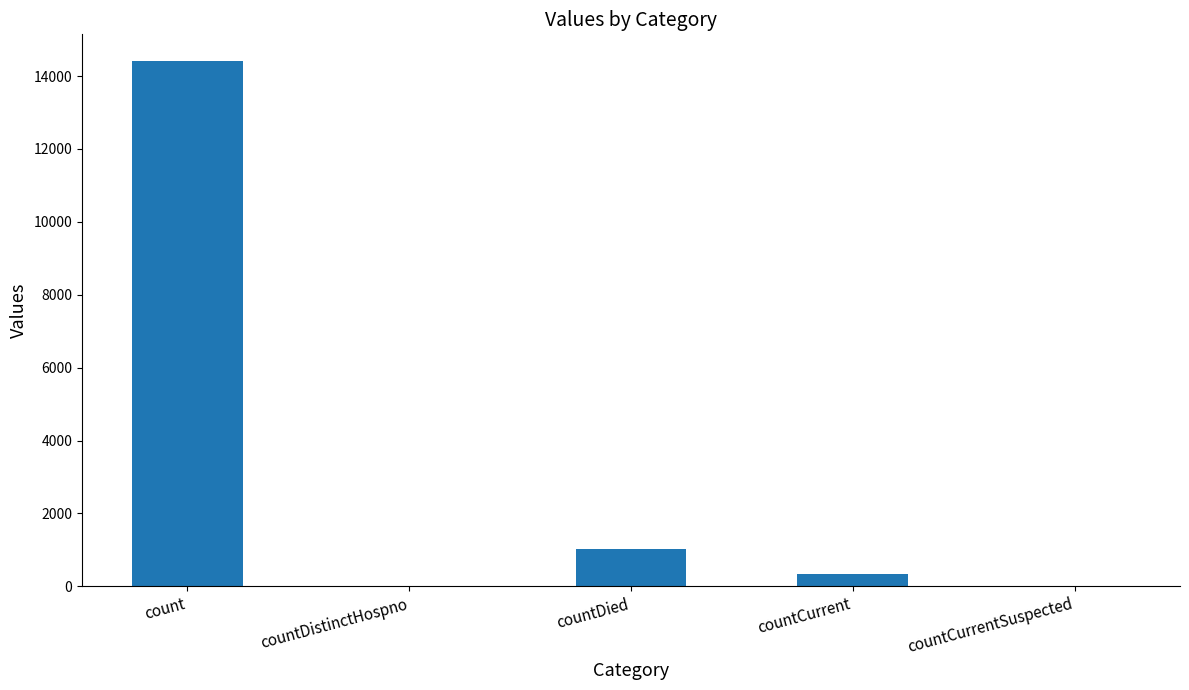

Count the number of categories in the chart.

5